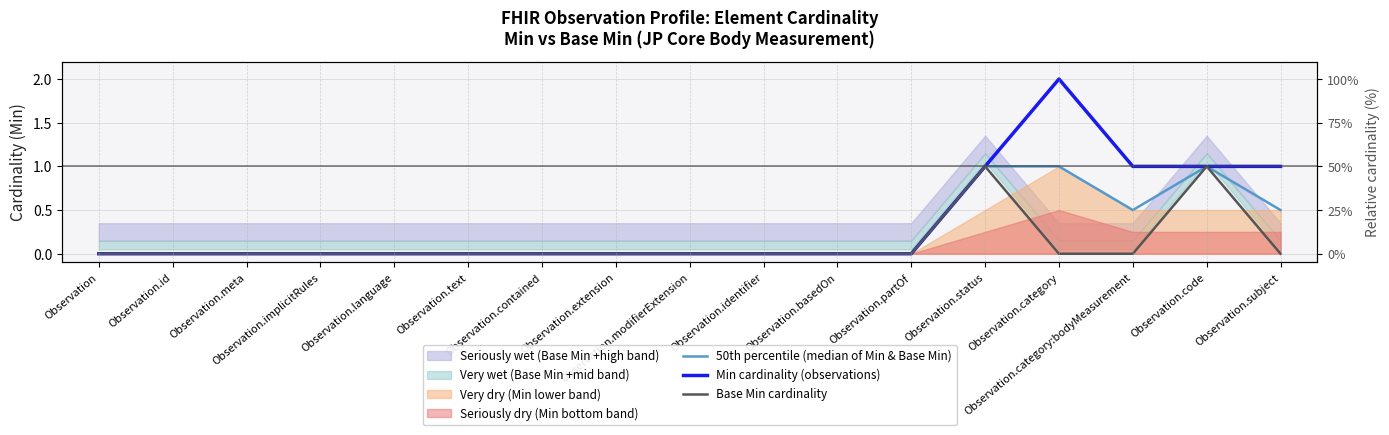

What is the maximum value for Base Min cardinality?

1.0